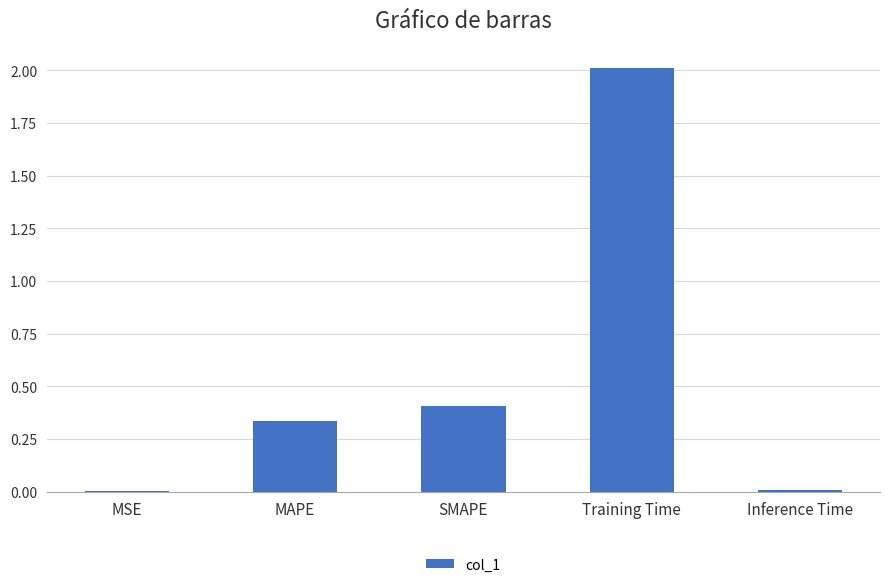

What is the sum of the values at SMAPE and MAPE?

0.7